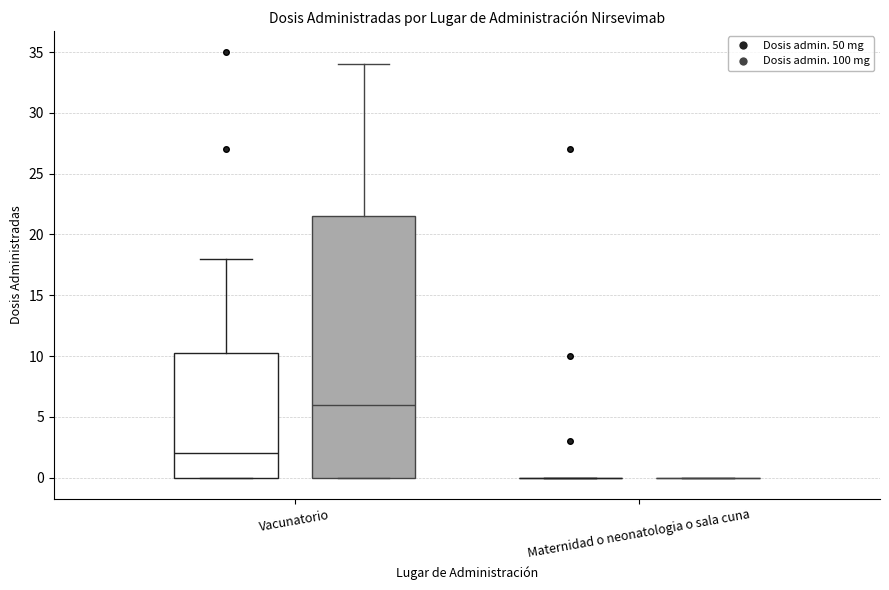

Where is the lower edge of the box for Vacunatorio (Dosis admin. 50 mg) on the y-axis? The values are not printed on the chart, so give them approximately, as read against the axis.

0.0